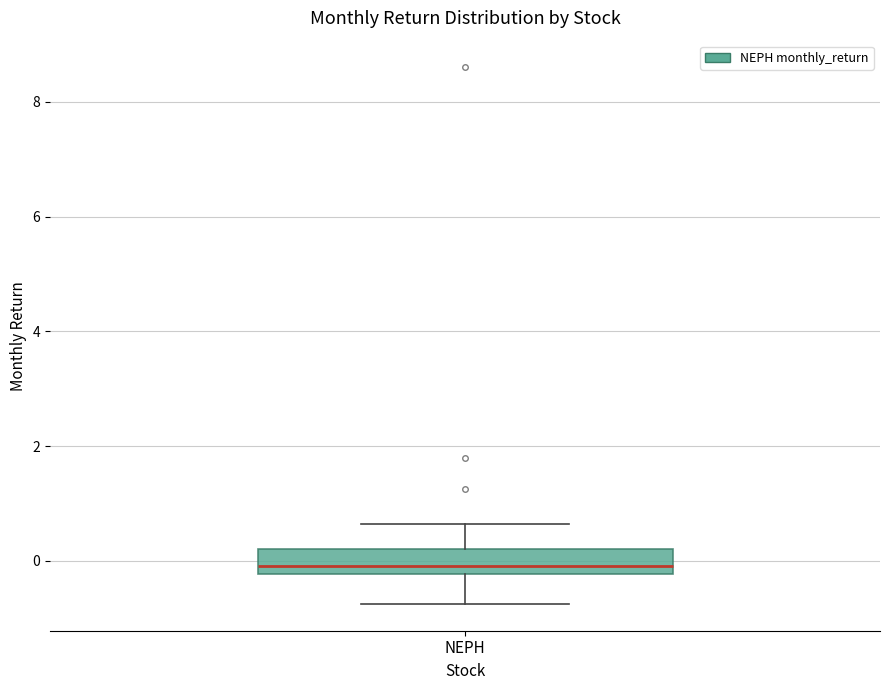

Read this box plot against the y-axis: the position of the median line, the range covered by the box, and the ends of both whiskers. The values are not printed on the chart, so give them approximately, as read against the axis.

median 0.0, box -0.2 to 0.2, whiskers -0.8 to 0.6